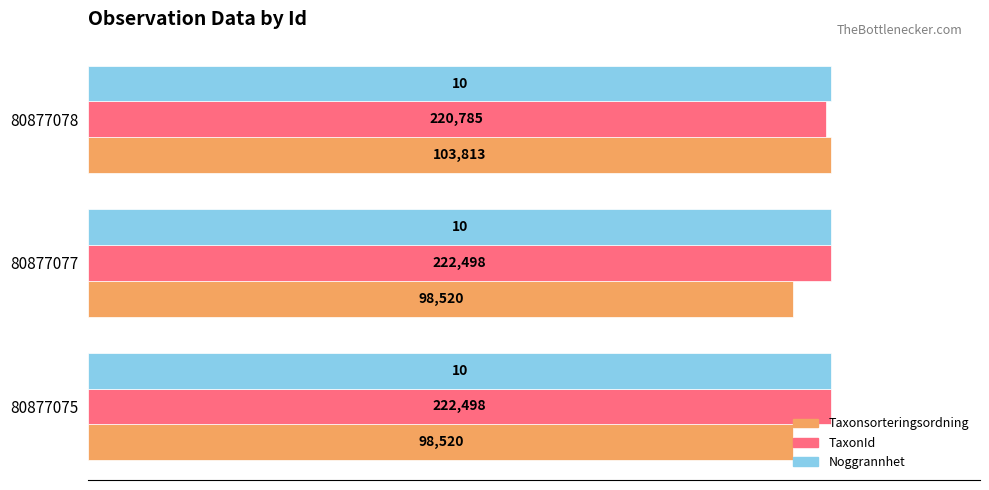

What are all the series names shown in the legend?

Taxonsorteringsordning, TaxonId, Noggrannhet